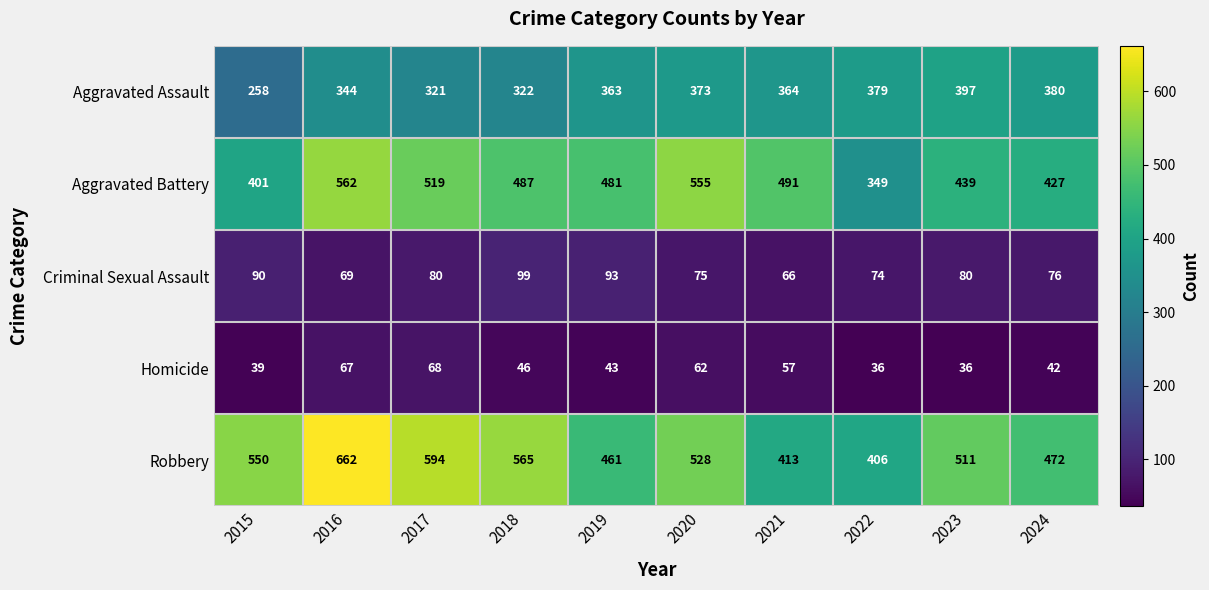

Which series changed the most between 2017 and 2018?

Aggravated Battery